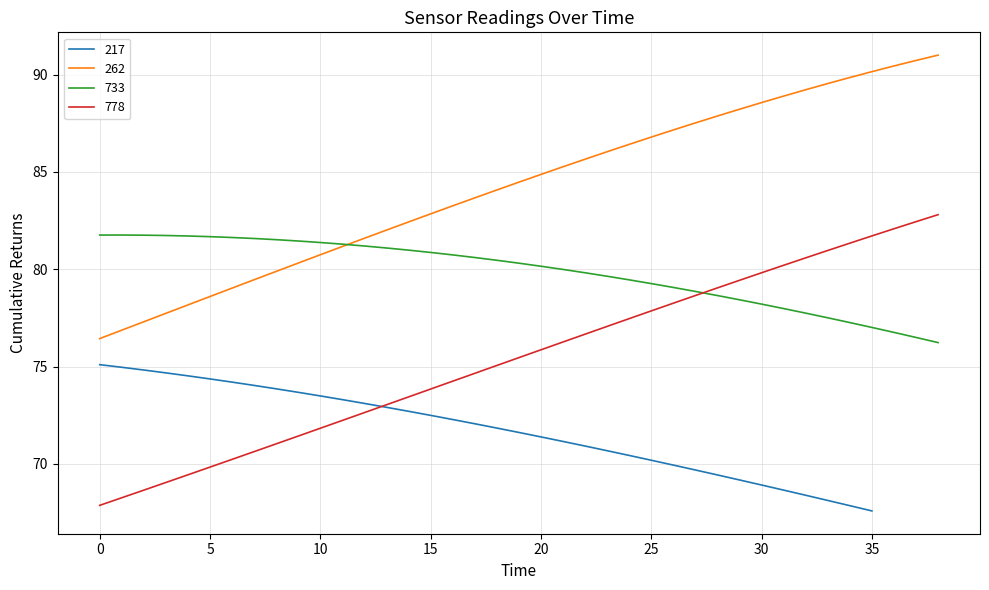

What is the lowest value of the 262 series?

76.4